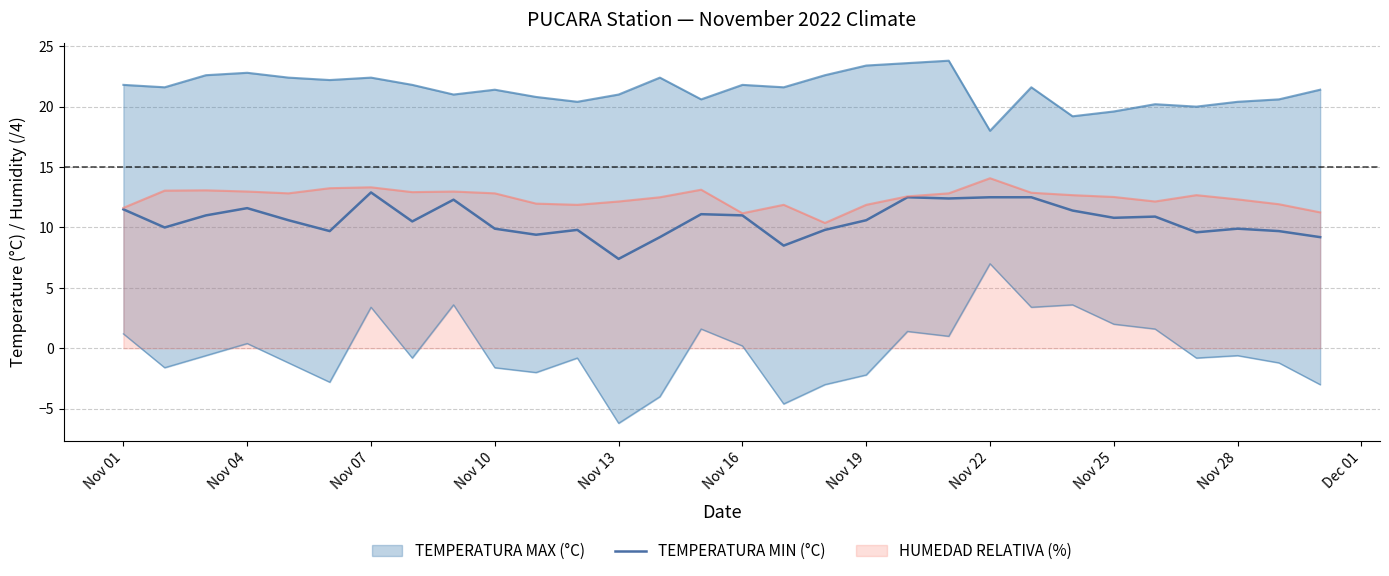

Does the chart display data point markers on the line(s)?

No